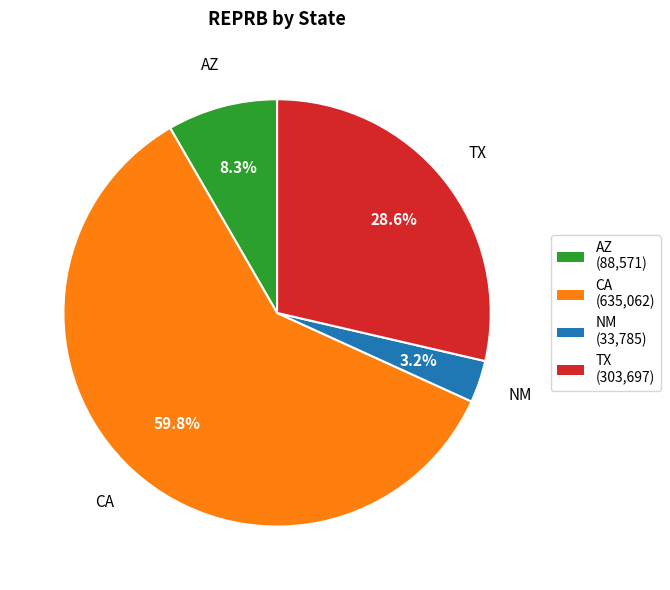

Between CA and AZ, which is larger?

CA